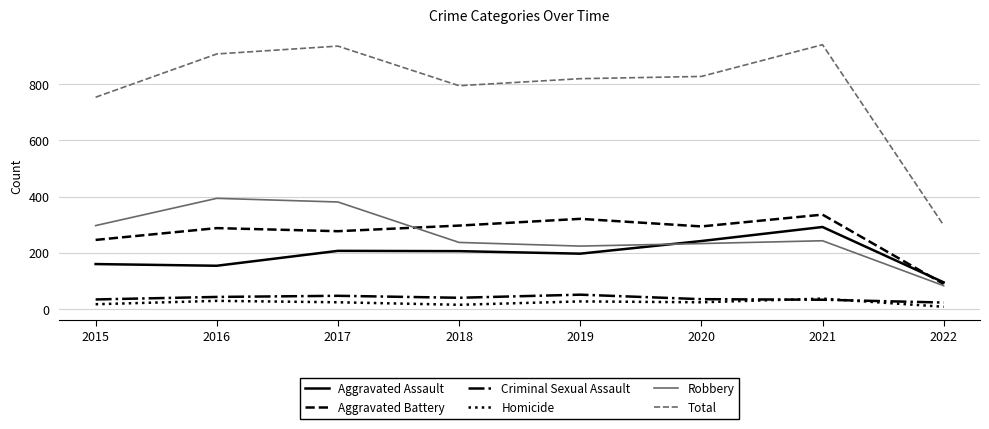

The Total series shows 169 at 2019. True or false?

False